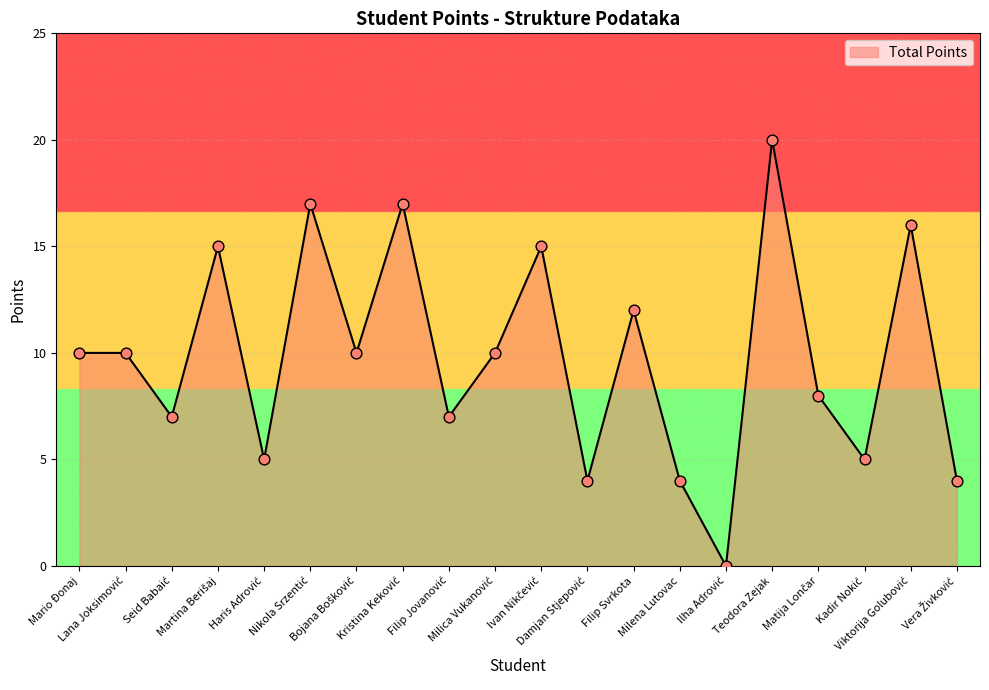

What is the greatest value displayed?

20